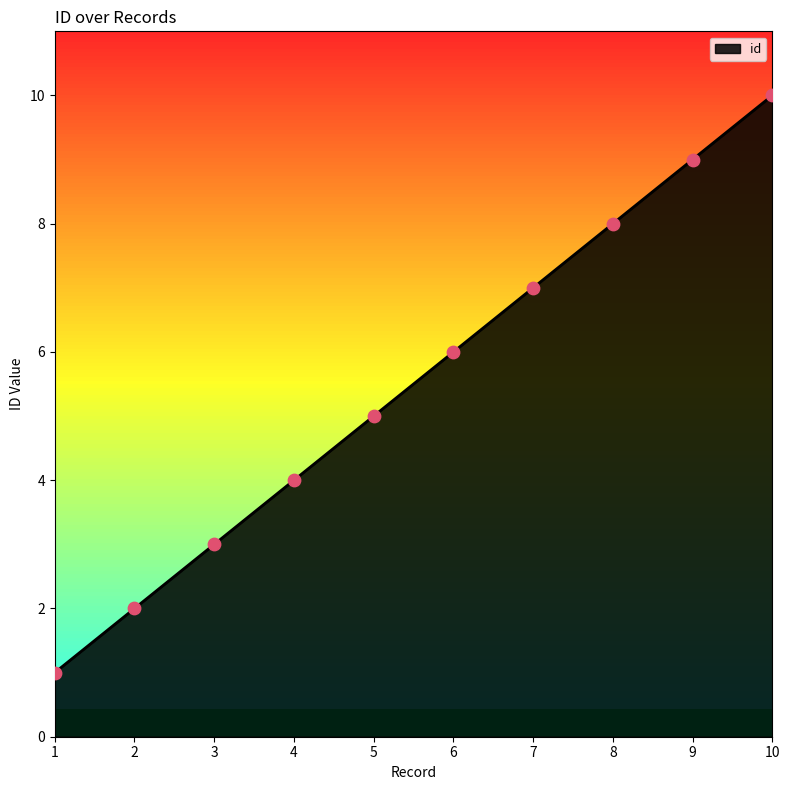

What is the change in value from 6 to 10?

+4